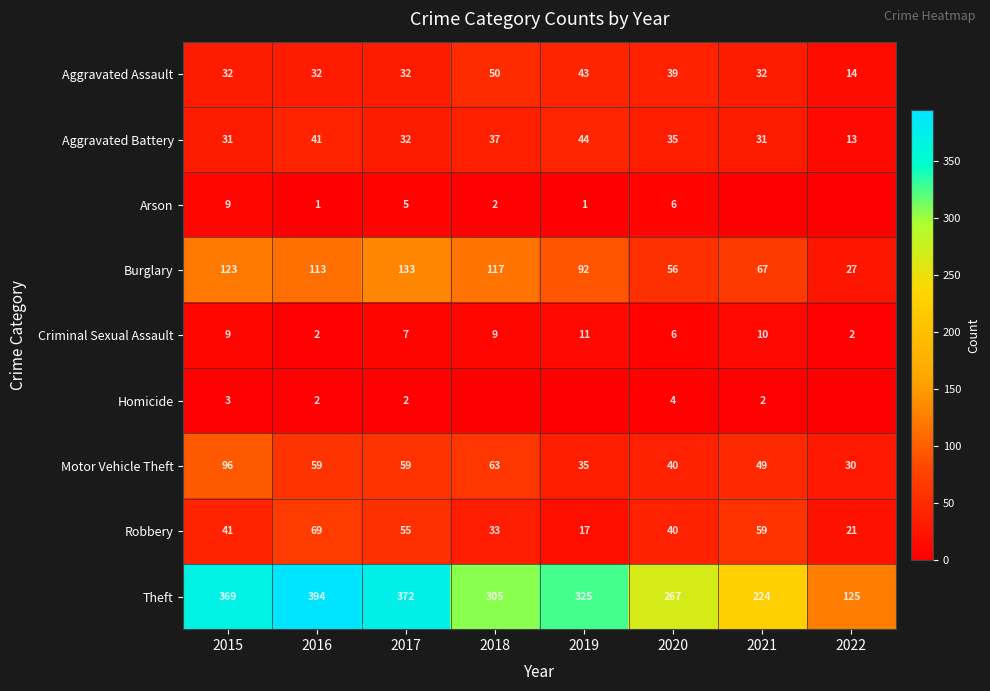

What value does the Robbery series have at 2021, to the nearest 10?

60